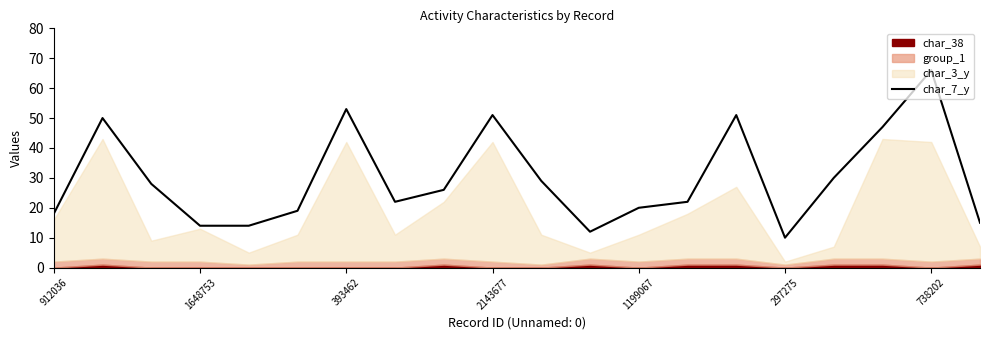

The value of char_7_y at 1199067 is 12. True or false?

False